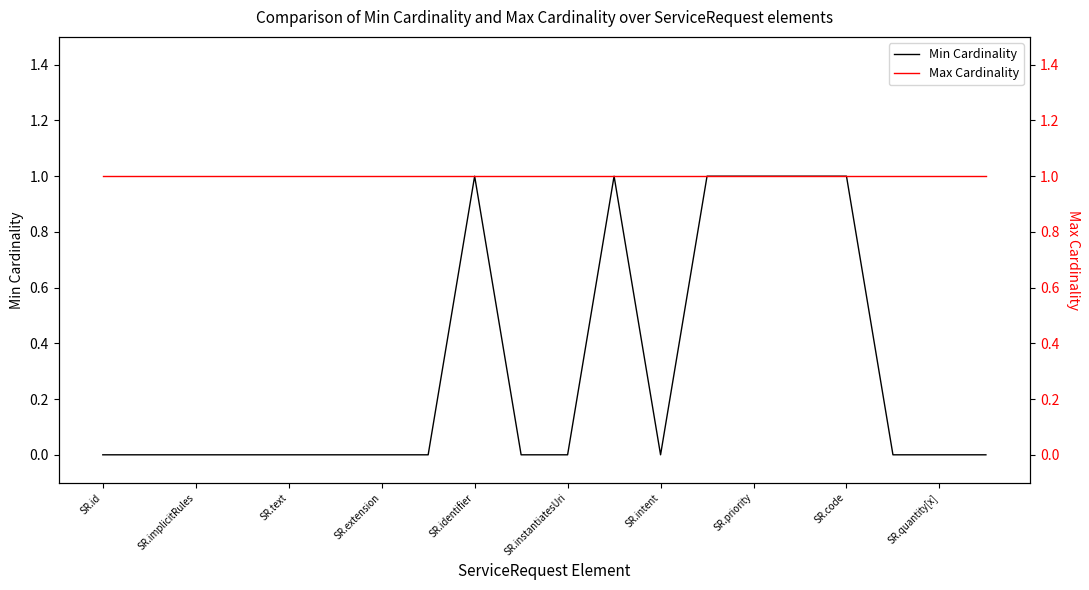

The Min Cardinality series shows 1 at SR.priority. True or false?

True